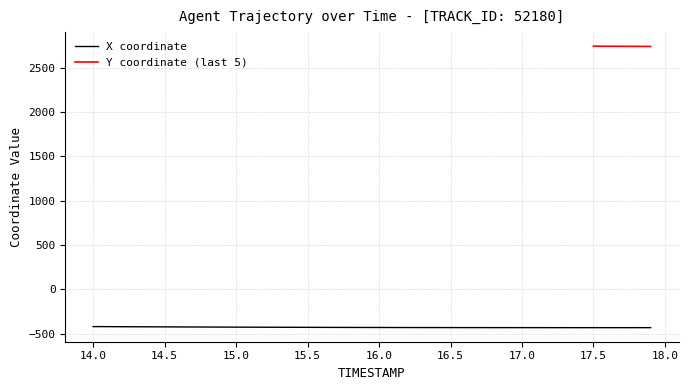

What is the value of the 8th point from the left?

-424.6